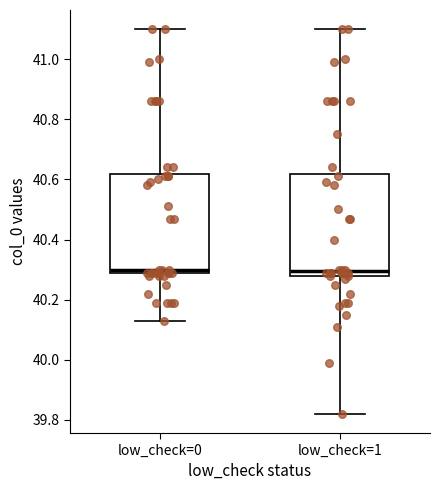

Where does the upper whisker of the box for low_check=0 end on the y-axis? The values are not printed on the chart, so give them approximately, as read against the axis.

41.10